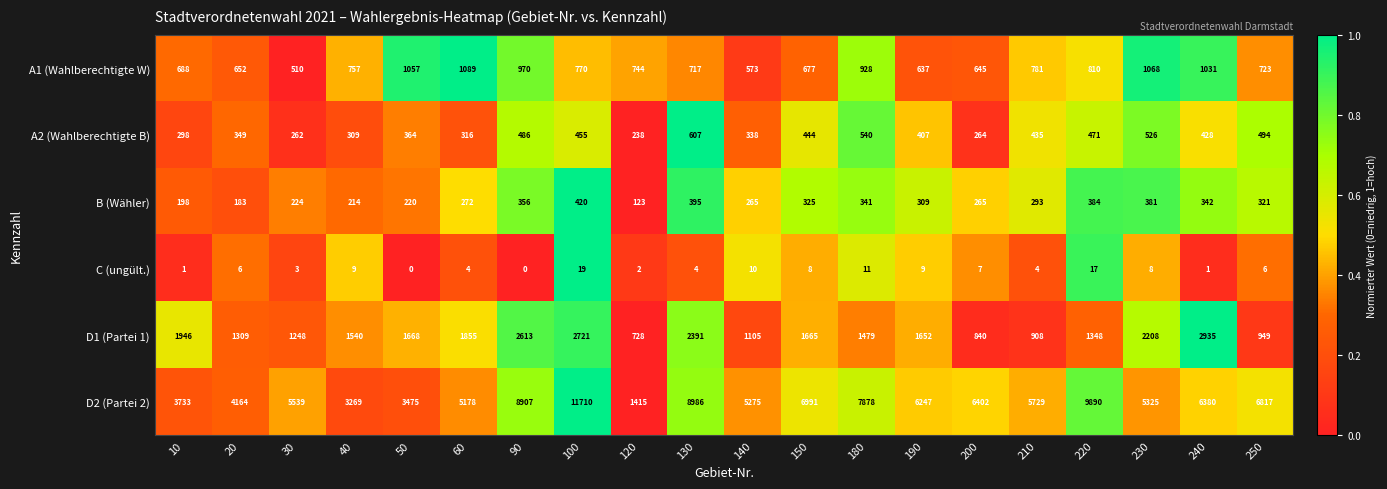

Is it true that D2 (Partei 2) equals 5175 at 40?

False